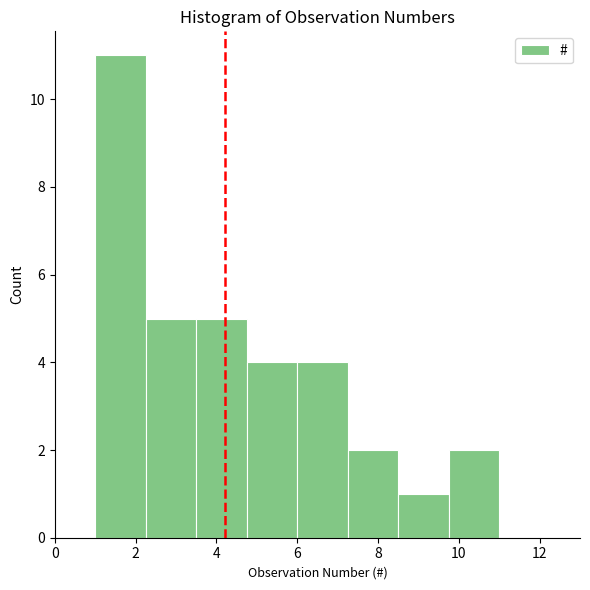

Which range on the x-axis has the tallest bar?

1.00 to 2.25